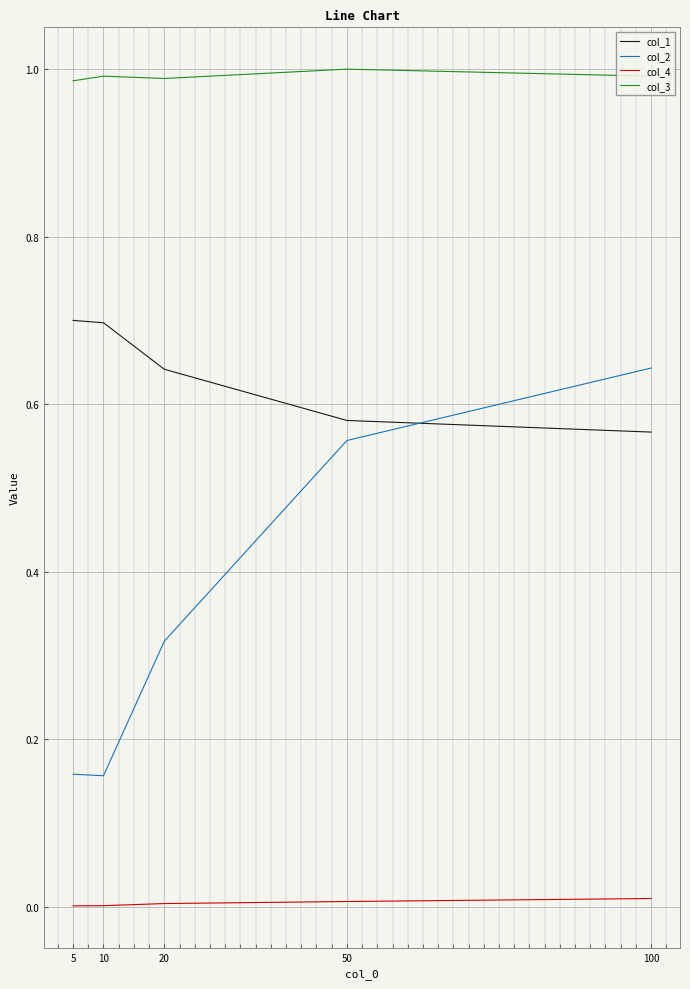

True or false: col_2 has a value of 0.9 at 50.

False